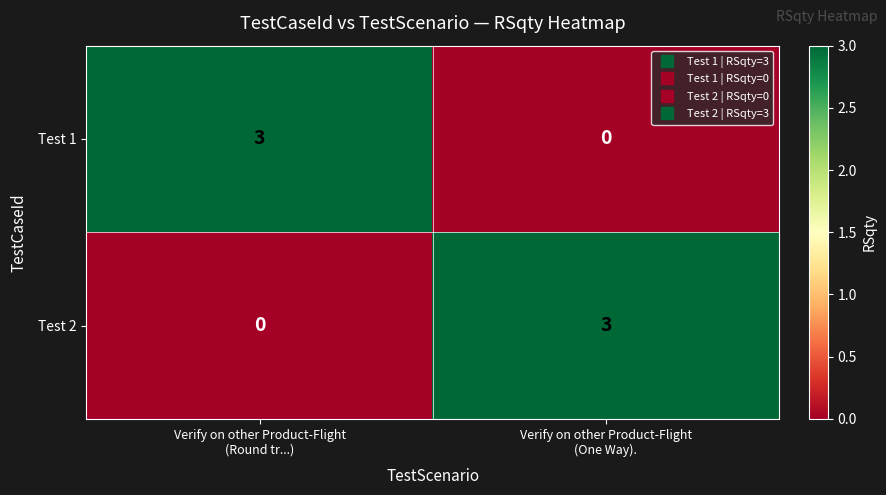

What is the sum of all Test 1 values?

3